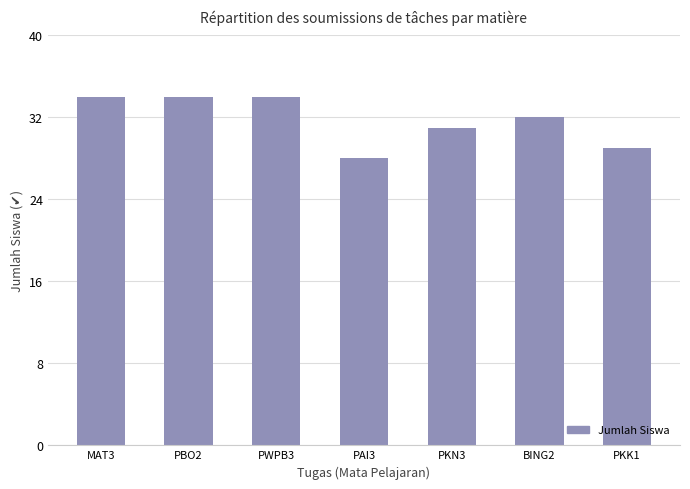

Where is the data nearest to the value 31?

PKN3